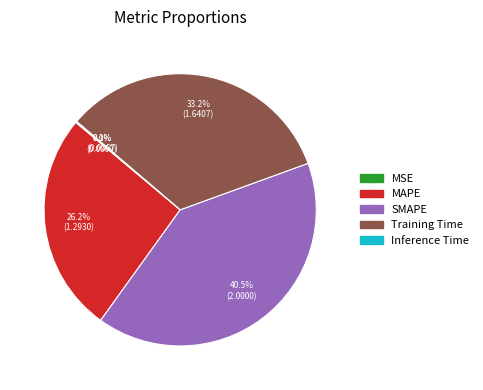

Which has a higher value, Training Time or SMAPE?

SMAPE